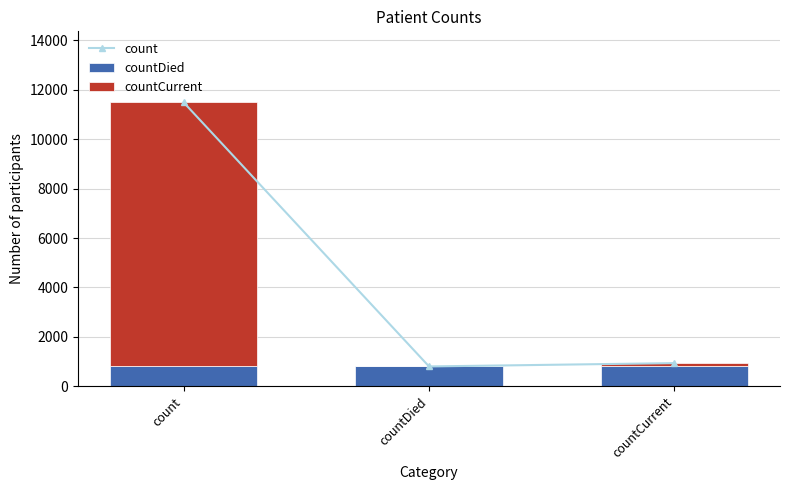

Reading right to left, what are all the values shown in this chart?

count: 934	800	11494
countDied: 800	800	800
countCurrent: 134	0	10694